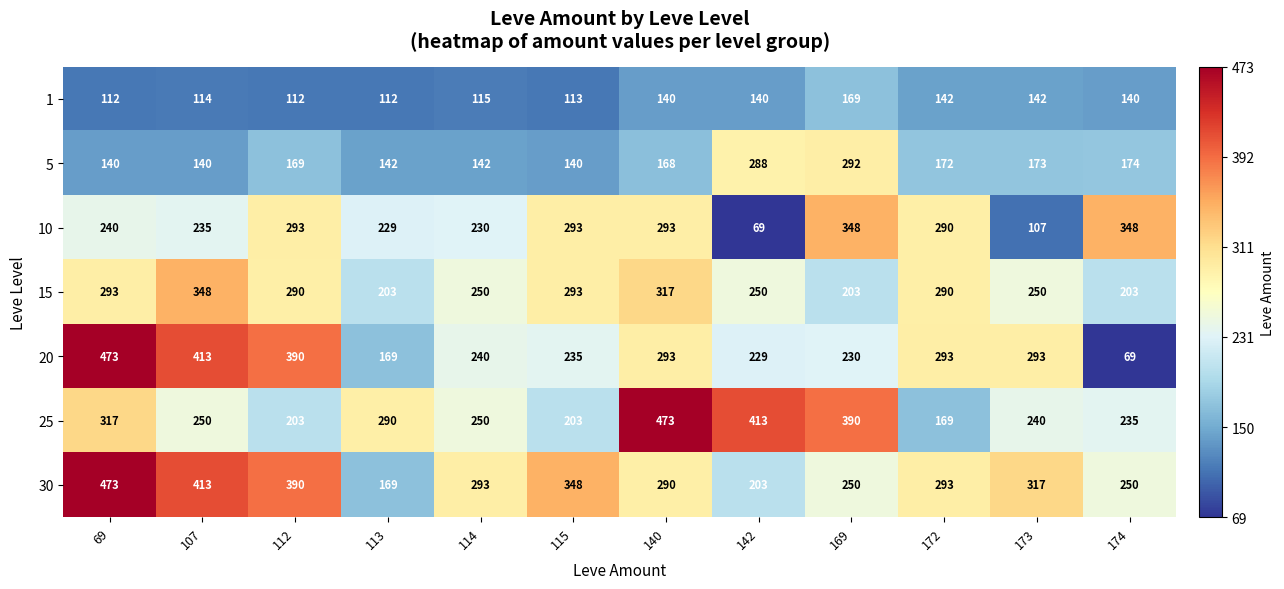

What is the total value across all series at 142?

1592